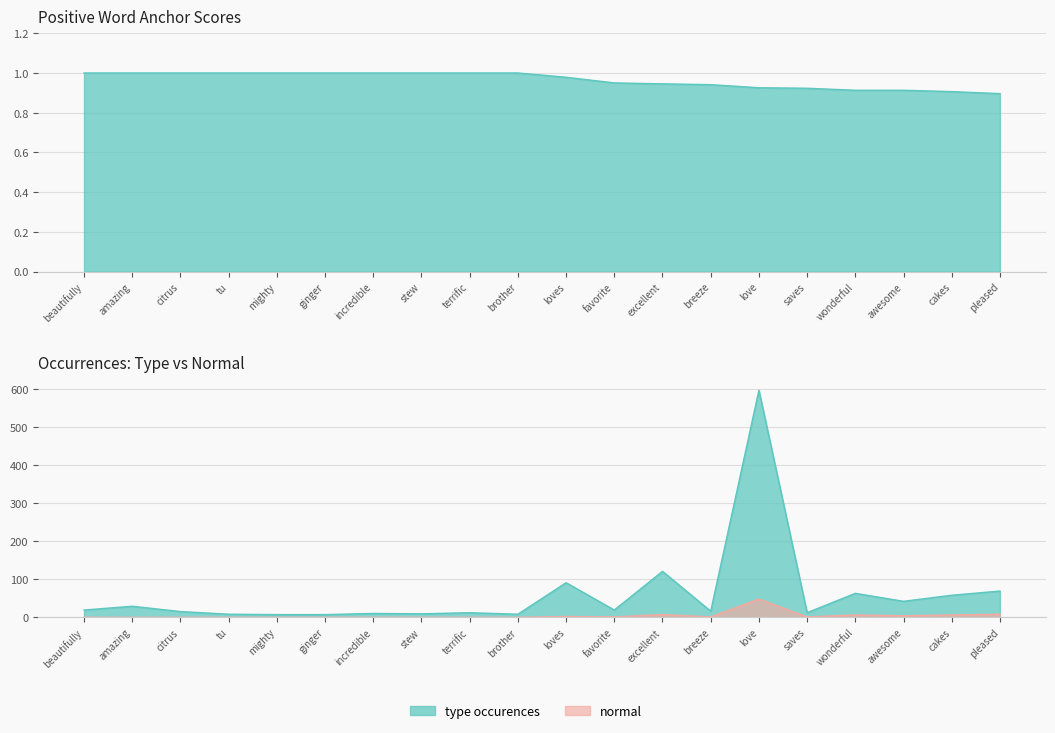

How many values in the type occurences series are below 19?

10